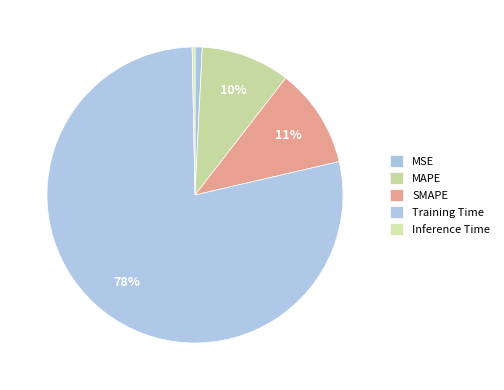

To the nearest percent, what is the average slice percentage?

20%